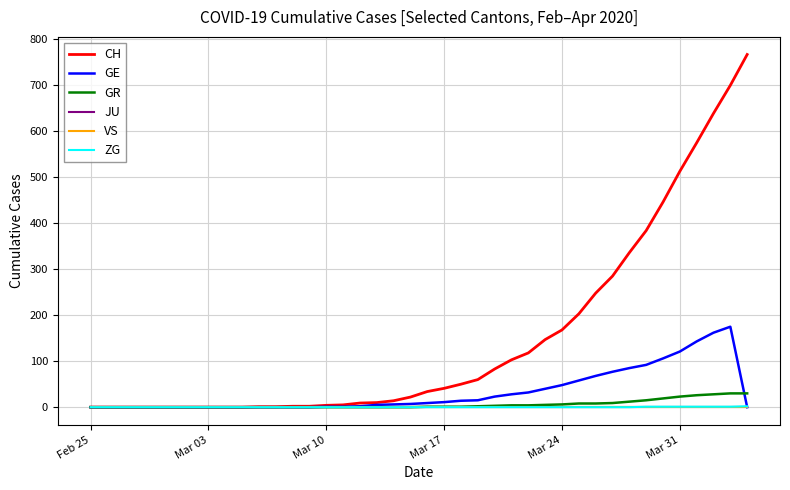

Does the chart display data point markers on the line(s)?

No